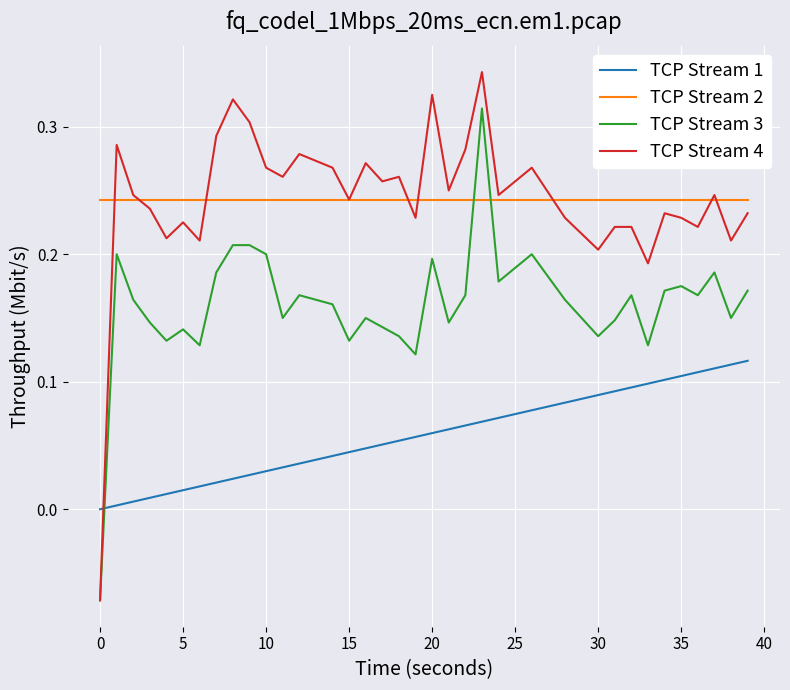

List the series in order of their peak value, lowest first.

TCP Stream 1, TCP Stream 2, TCP Stream 3, TCP Stream 4